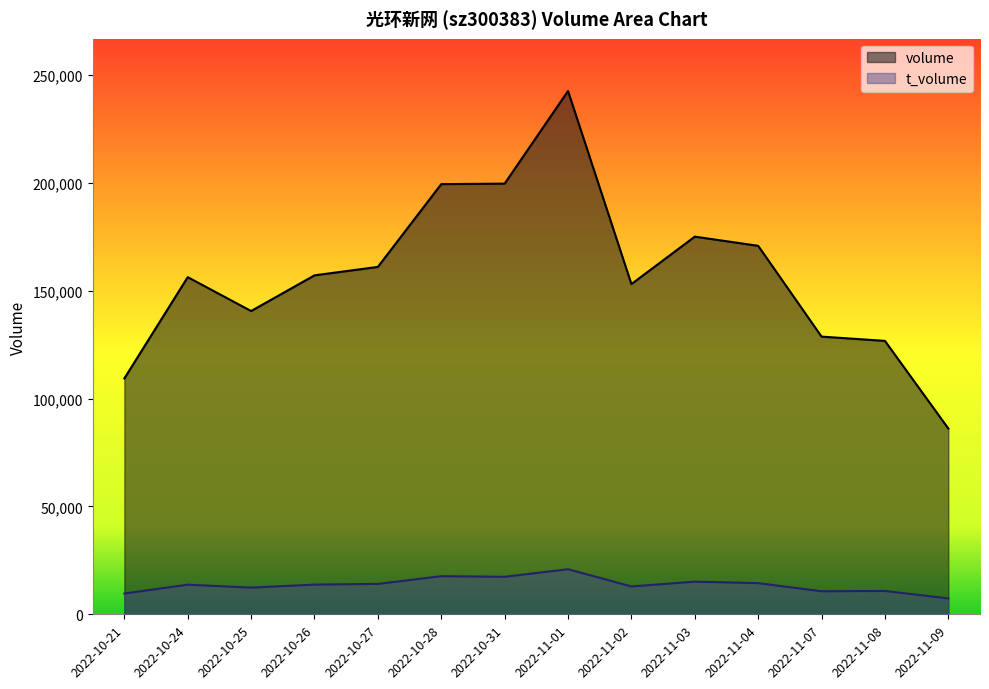

What is the sum of the t_volume values at 2022-11-07 and 2022-10-24?

24401